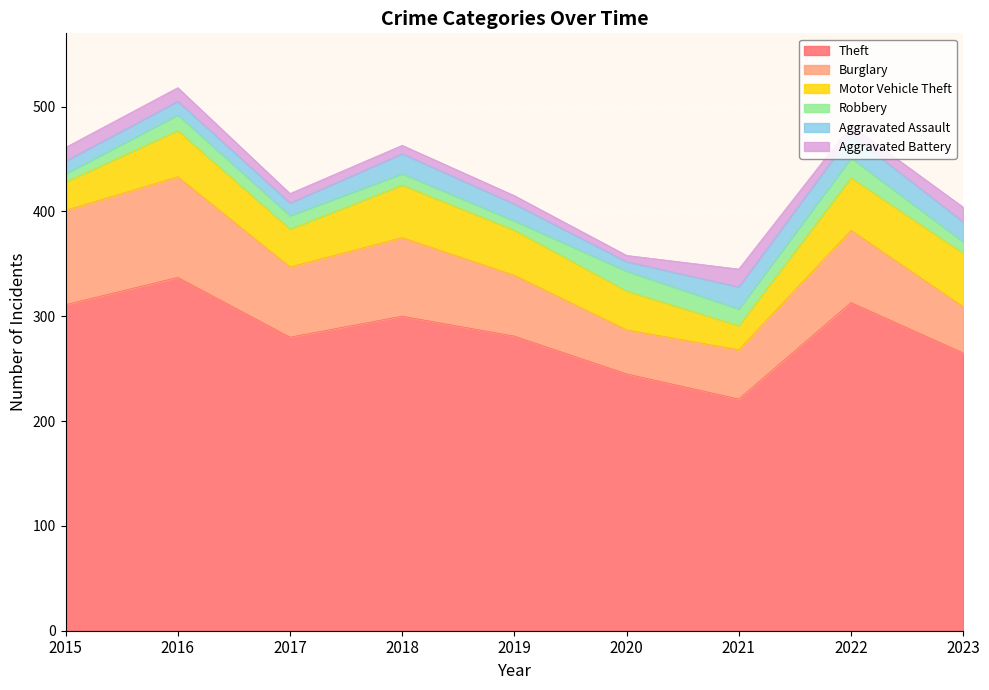

How many data points in Theft are above 281?

4